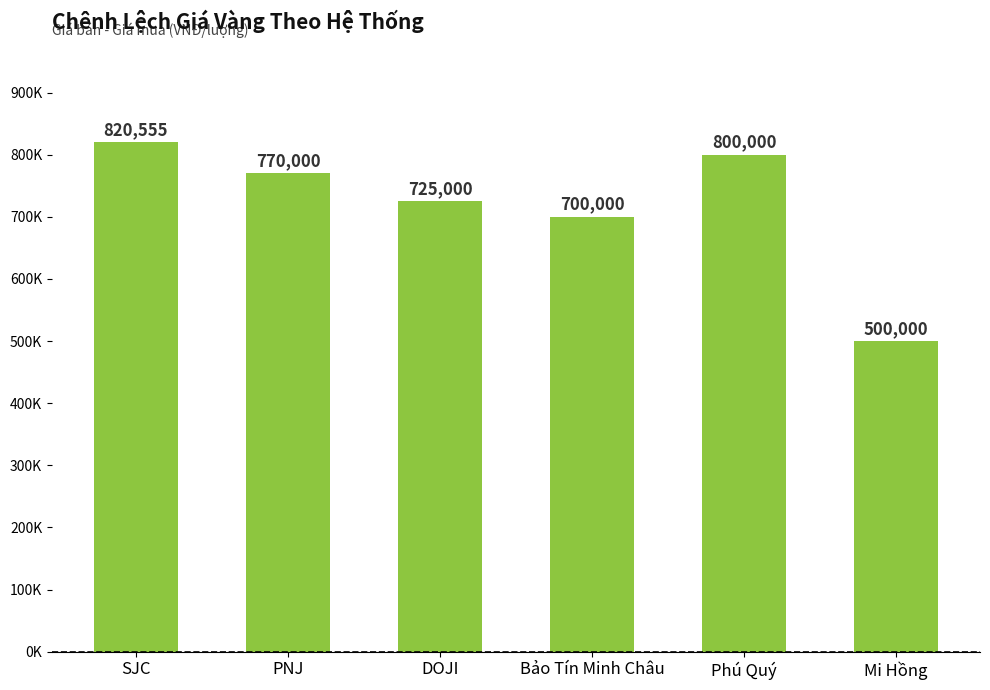

Where does the data first go above 770000?

SJC